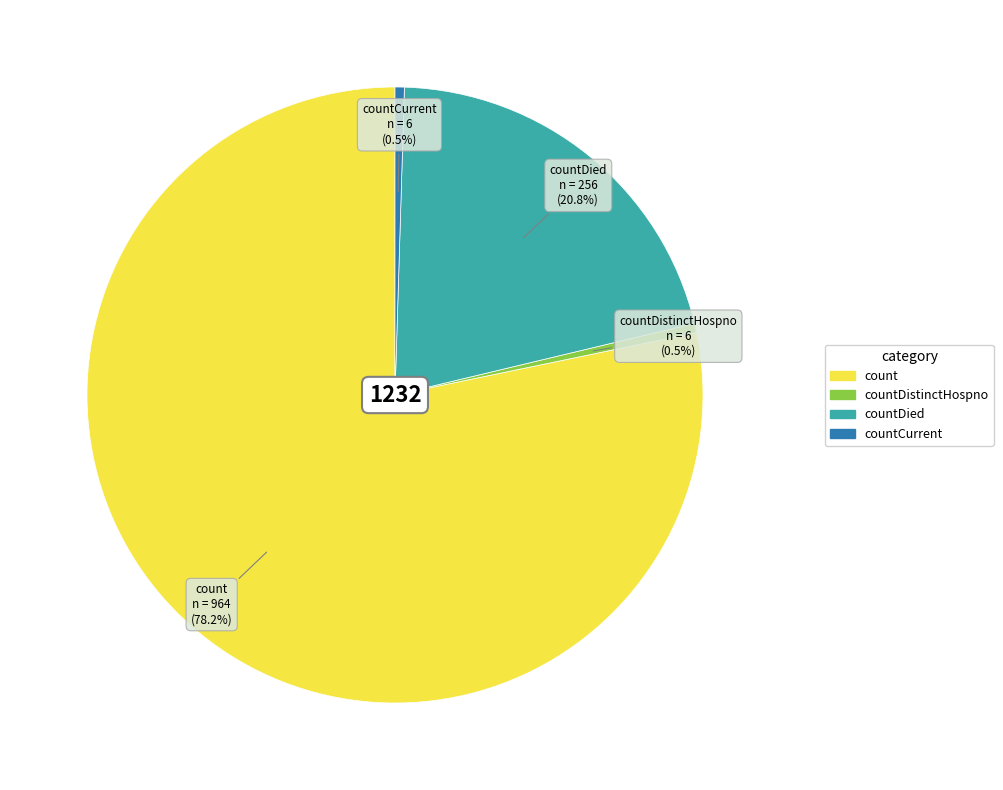

Which category has the biggest portion of the pie?

count